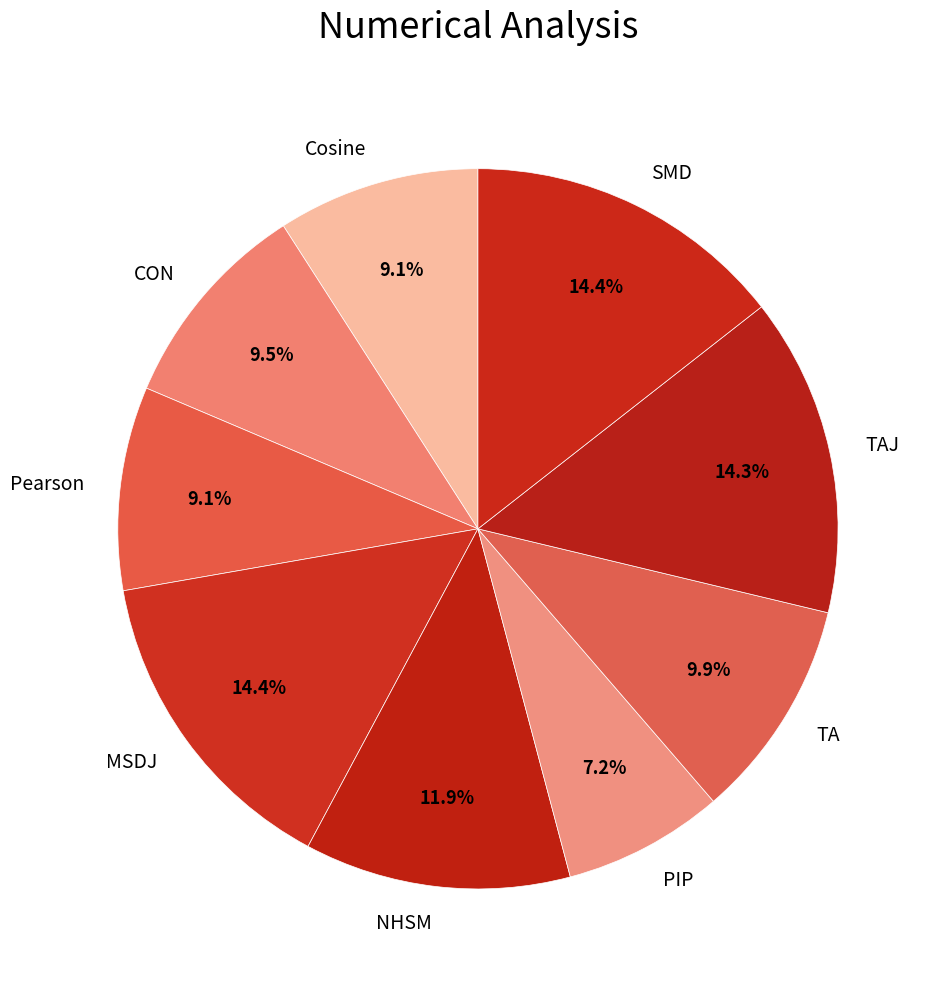

Is the sum of CON and TA greater than half?

No